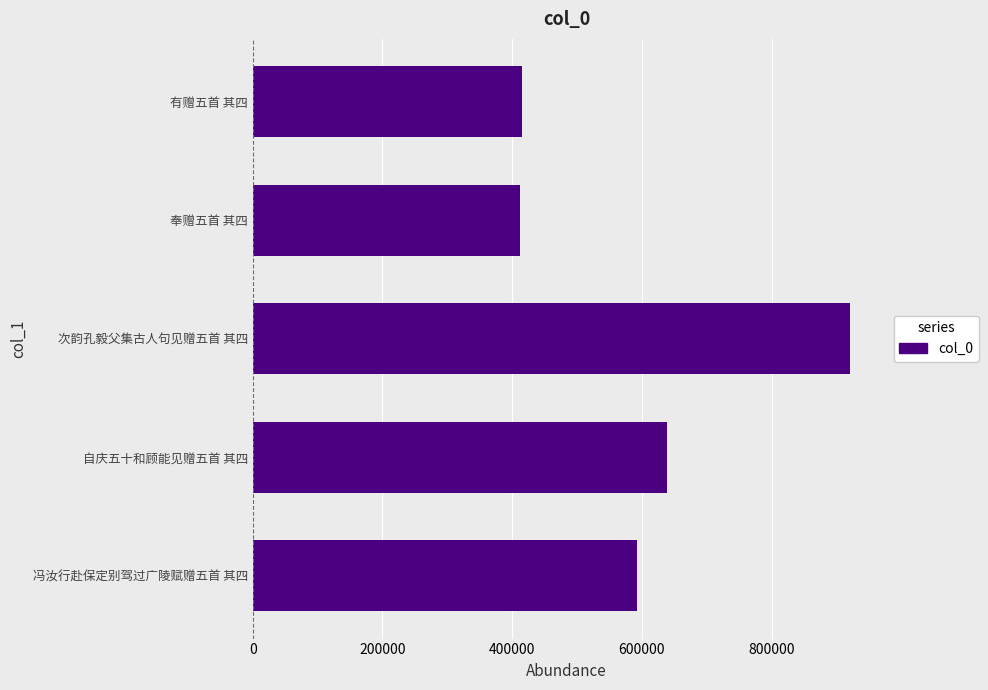

What is the maximum value shown in the chart?

921261